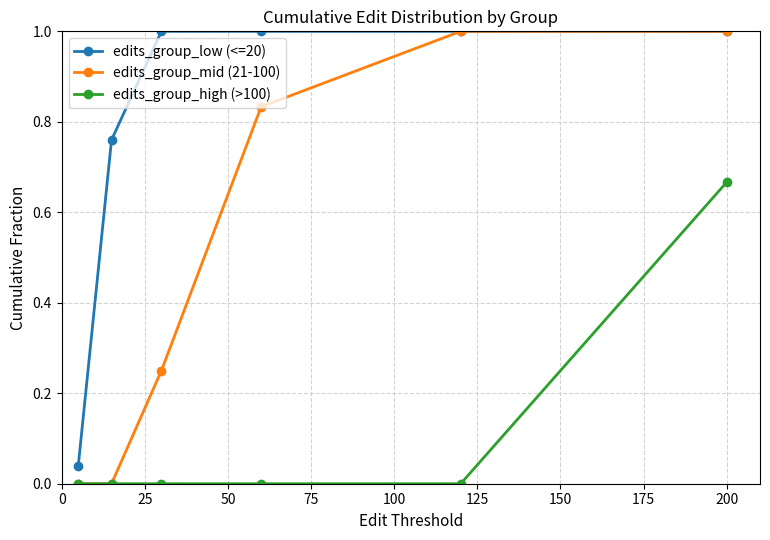

Rank the series by their average value, from lowest to highest.

edits_group_high (>100), edits_group_mid (21-100), edits_group_low (<=20)